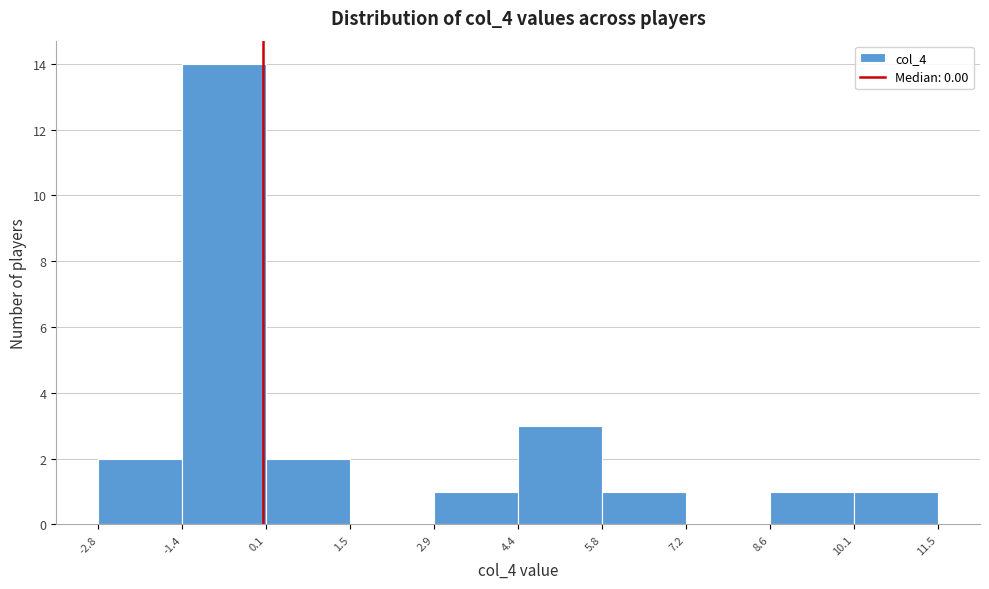

How tall is the bar that spans 0.1 to 1.5 on the x-axis? The values are not printed on the chart, so give them approximately, as read against the axis.

2